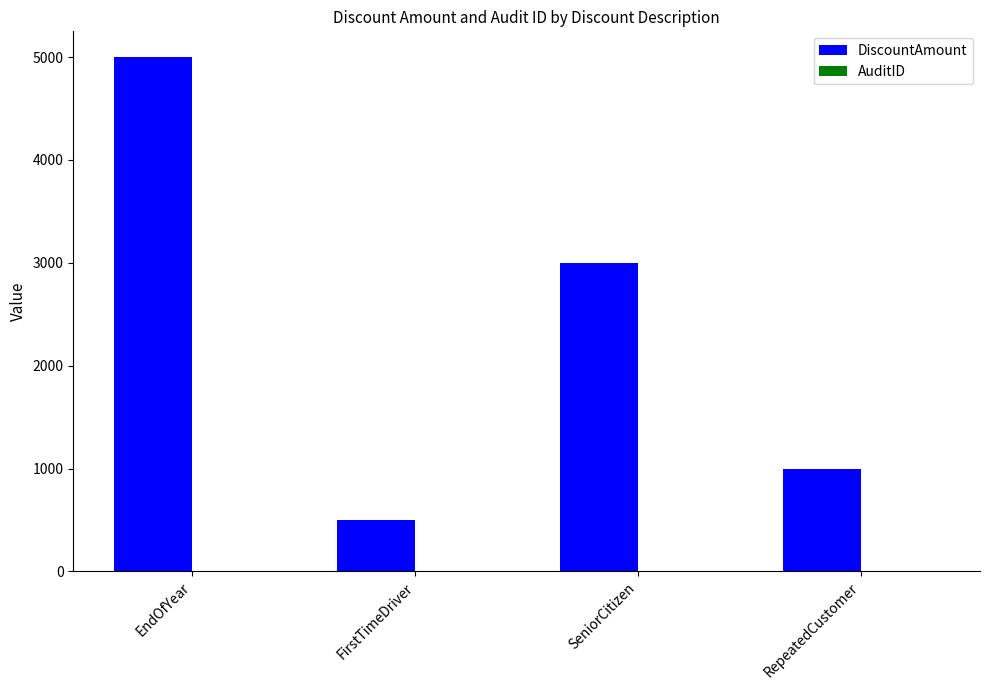

Between EndOfYear and RepeatedCustomer, which series saw the biggest shift?

DiscountAmount